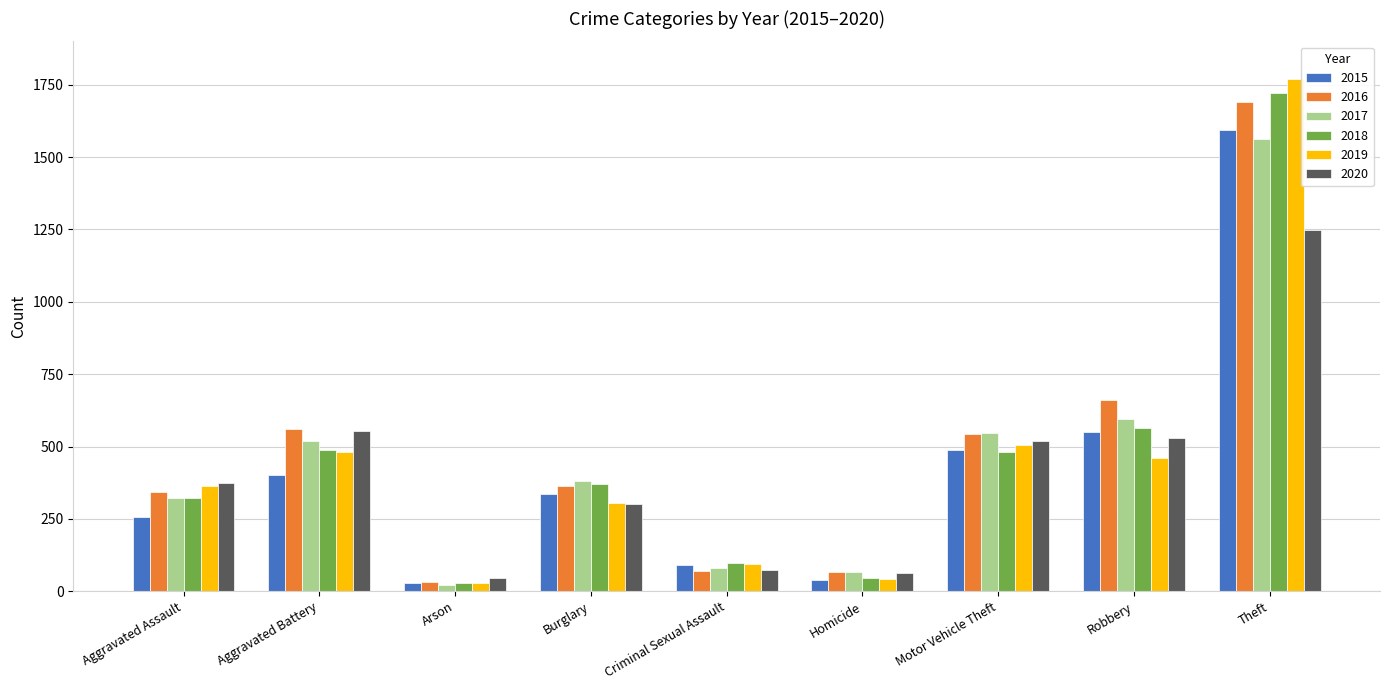

At which label is 2018 closest to 876?

Robbery